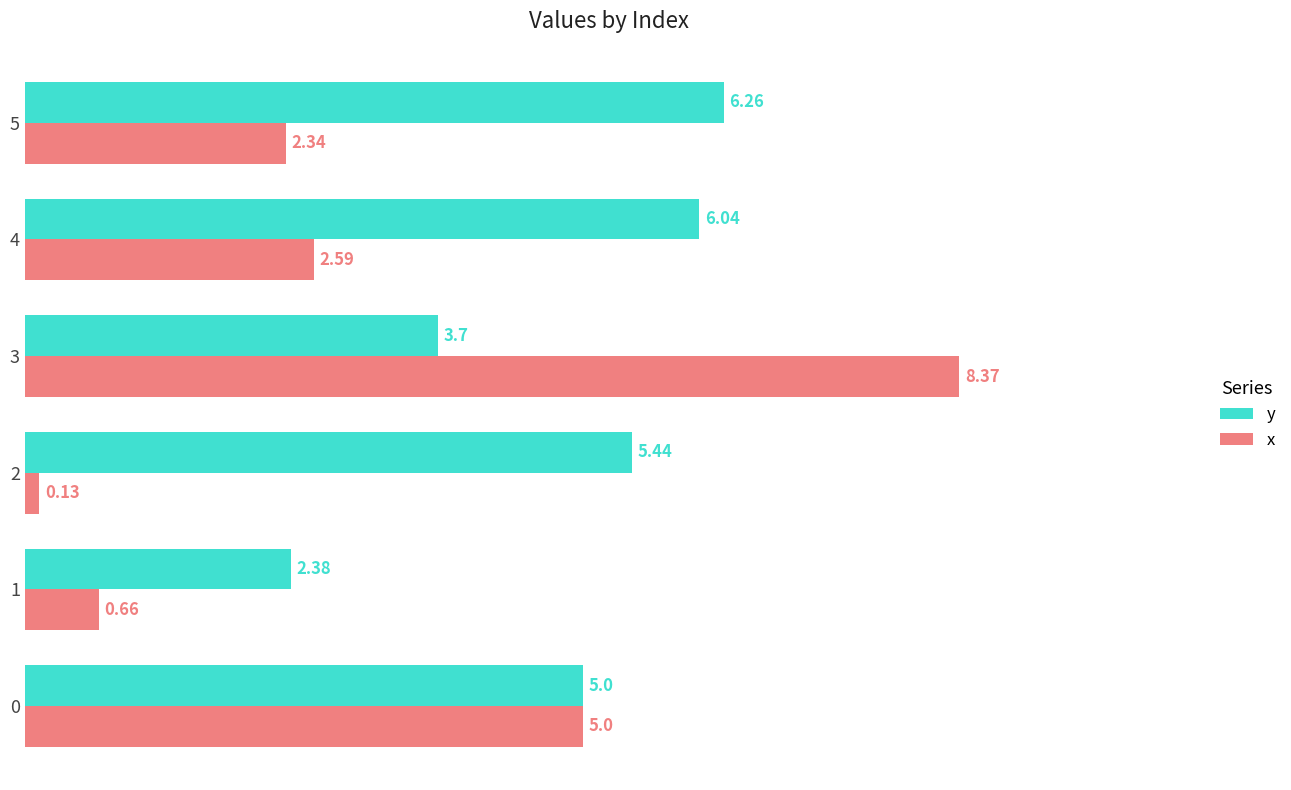

What is the sum of the y values at 5 and 3?

10.0